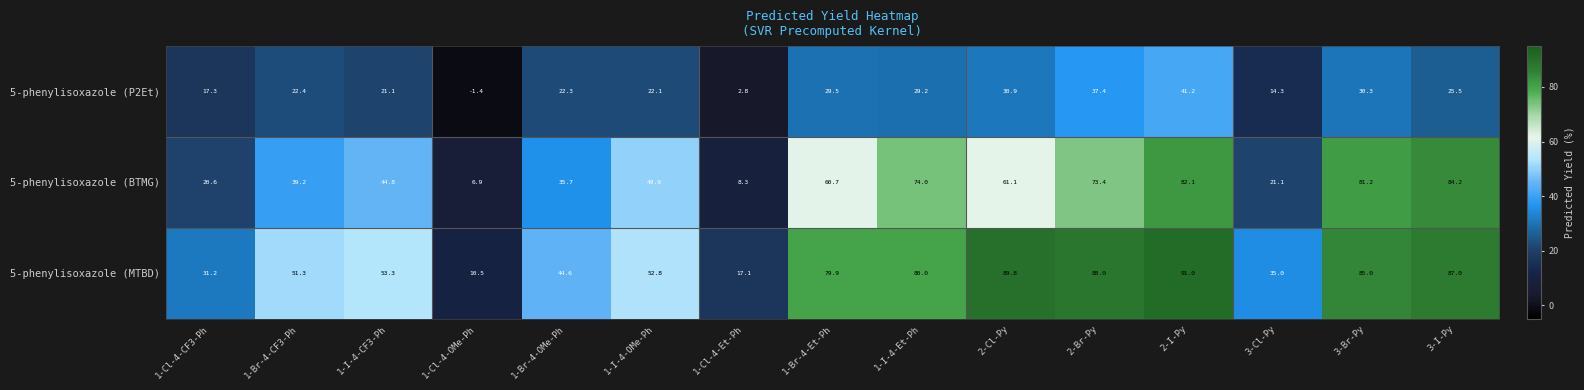

Which series has the largest range (max minus min)?

5-phenylisoxazole (MTBD)